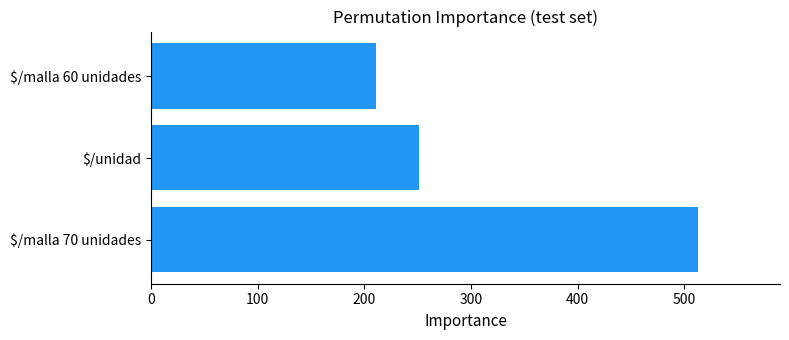

Rank the categories by value from highest to lowest.

$/malla 70 unidades, $/unidad, $/malla 60 unidades